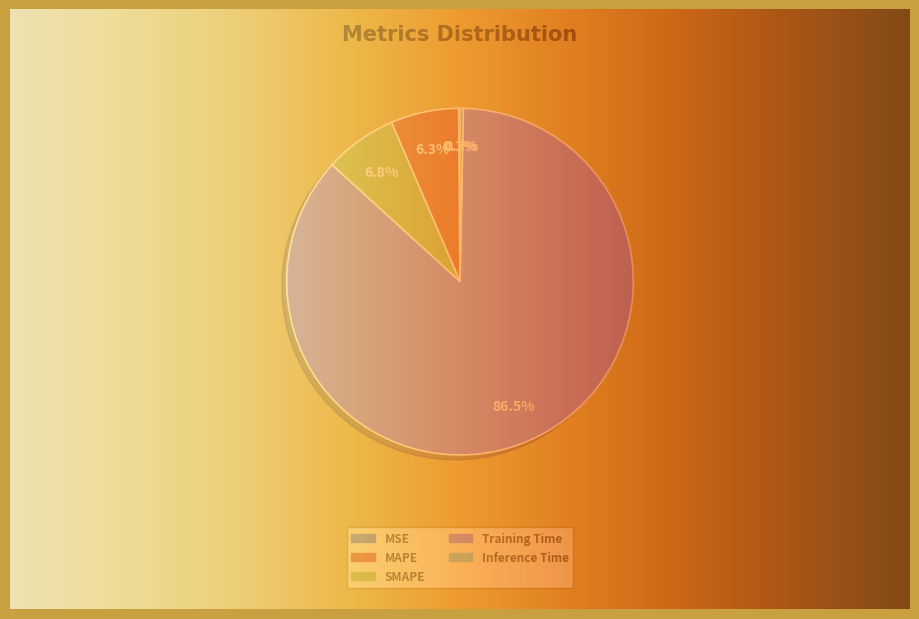

What percentage is the SMAPE slice, to the nearest percent?

7%